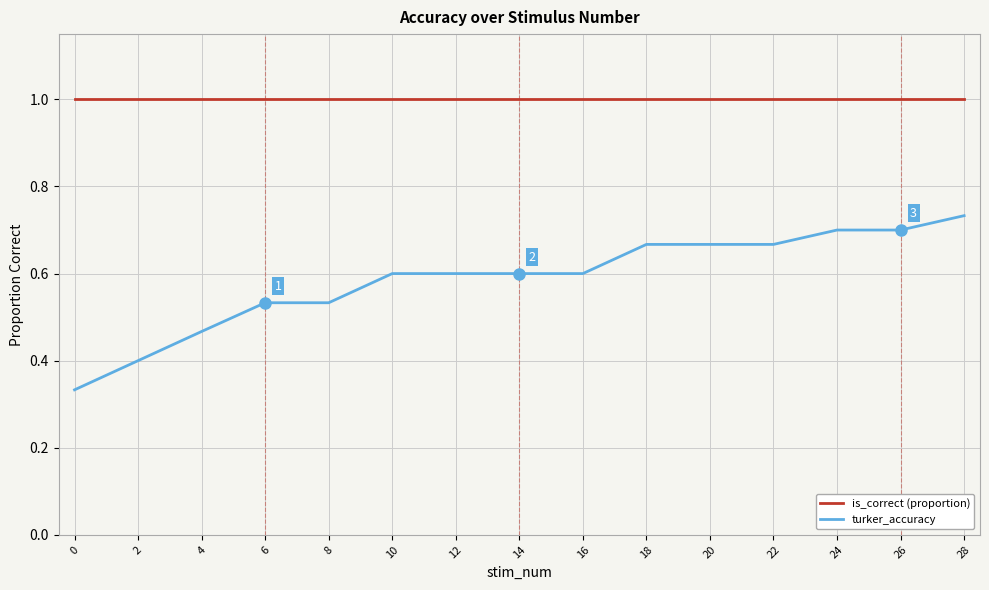

Is it true that turker_accuracy equals 0.6 at 14?

True